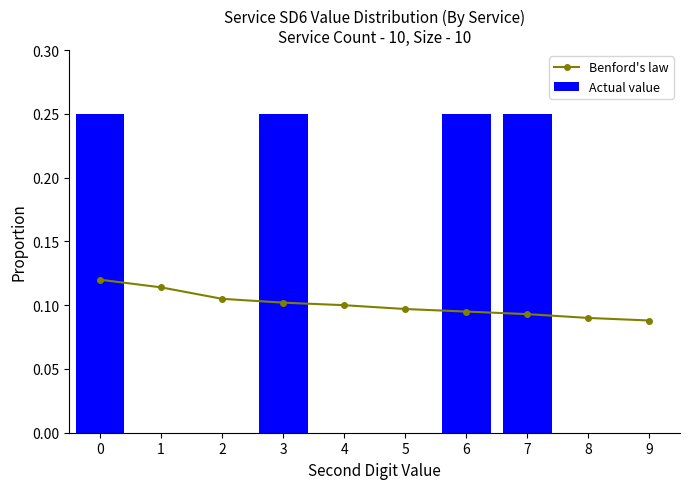

Rank the series by their maximum value, from lowest to highest.

Benford's law, Actual value